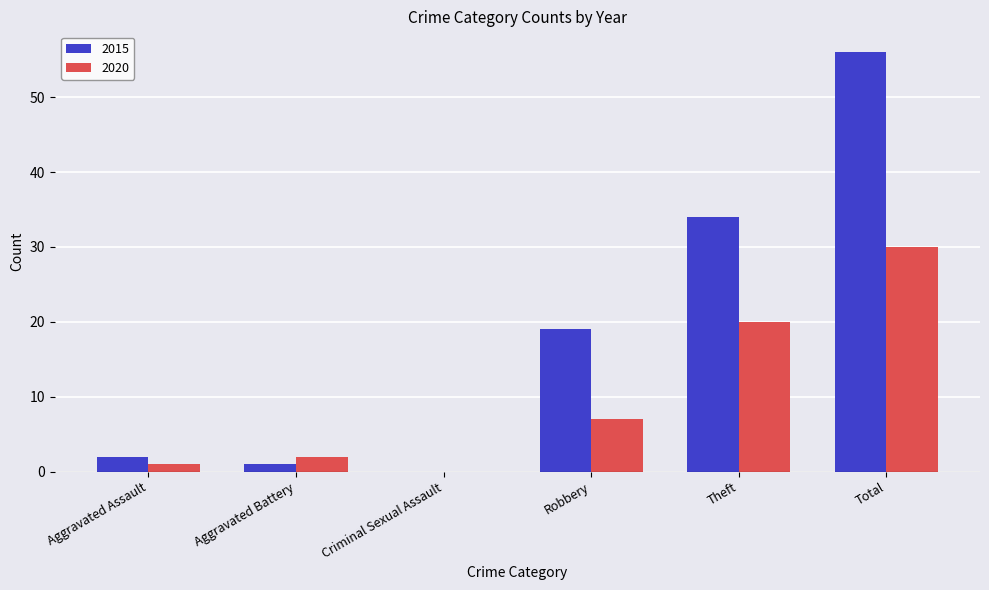

Between Aggravated Battery and Total, which series saw the biggest shift?

2015